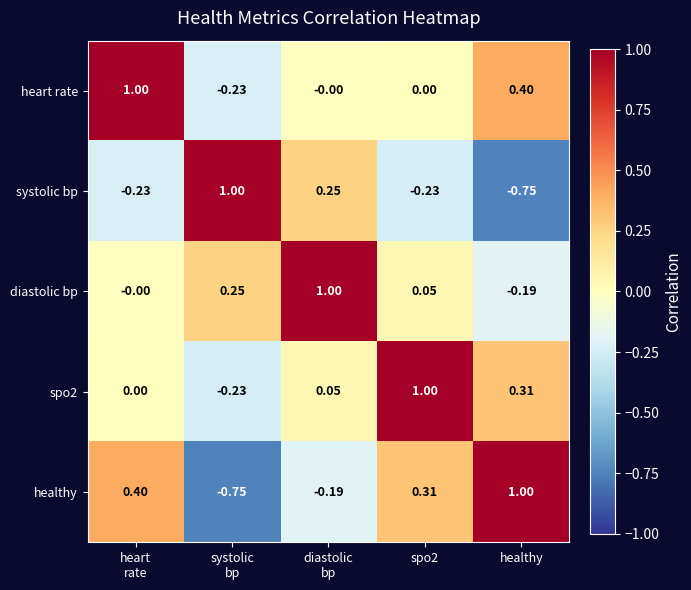

At which label does healthy reach its peak?

healthy